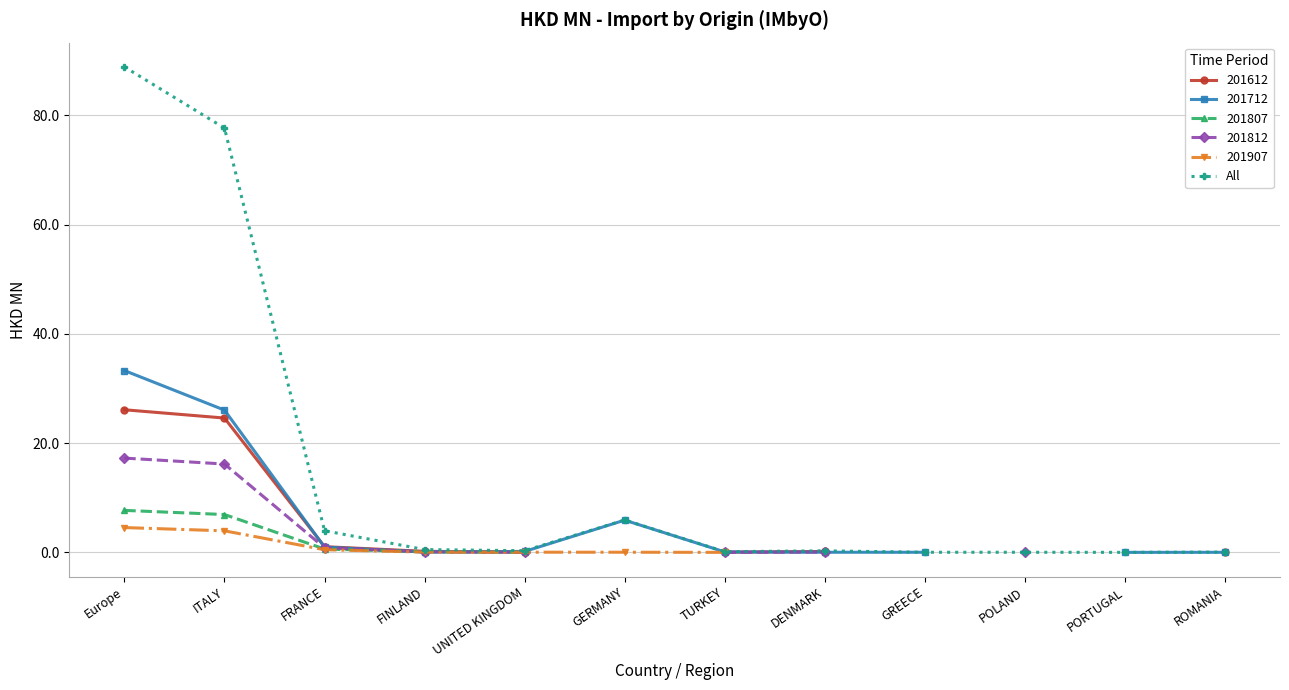

Between FRANCE and ITALY, which is larger?

ITALY